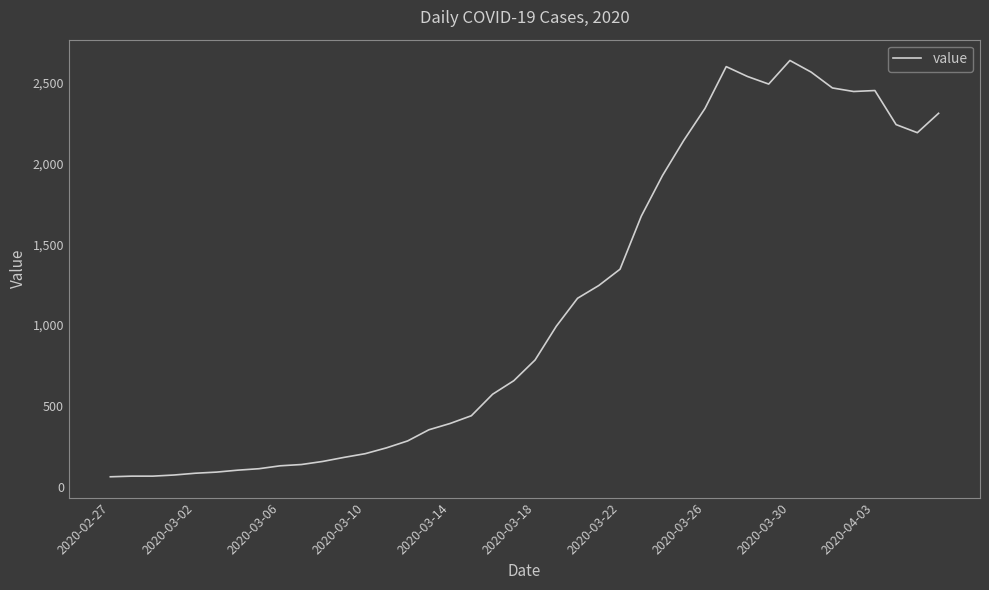

What is the greatest value displayed?

2638